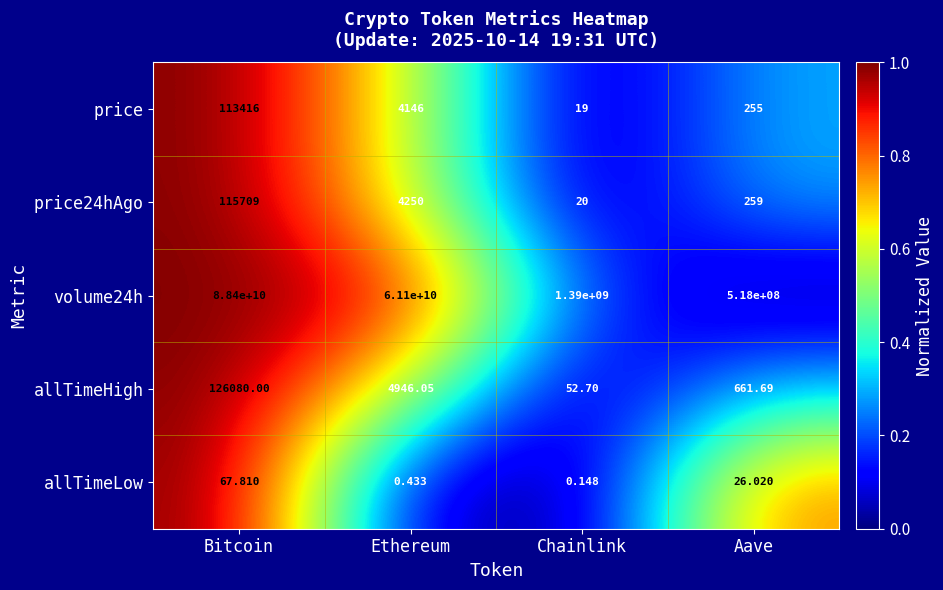

List the labels in order of allTimeLow value, largest first.

Bitcoin, Aave, Ethereum, Chainlink